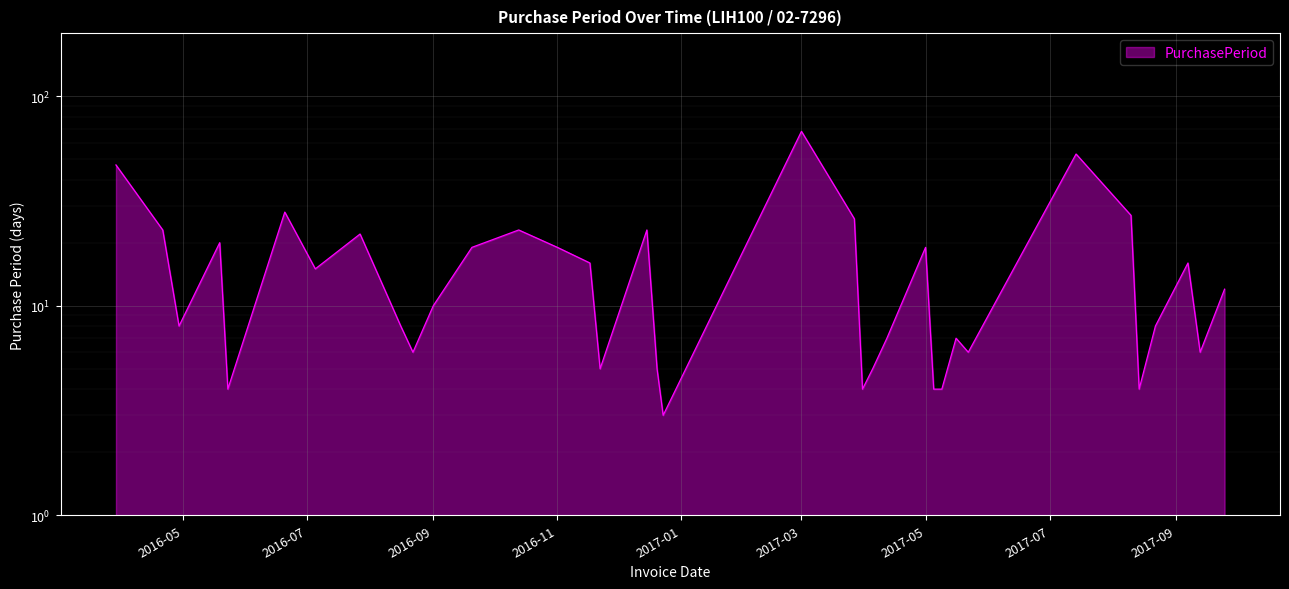

The value at 2017-09-07 is 16. True or false?

True